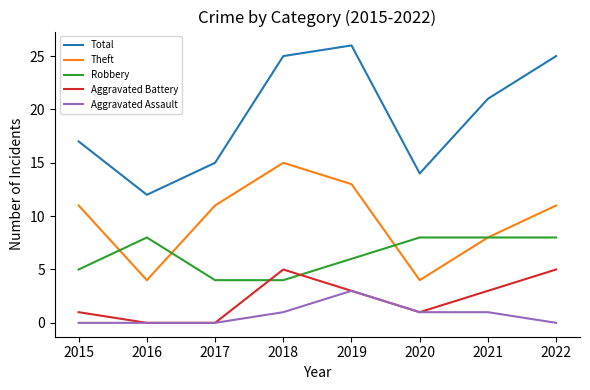

Is the value of Robbery at 2022 greater than the value of Aggravated Assault at 2015?

Yes